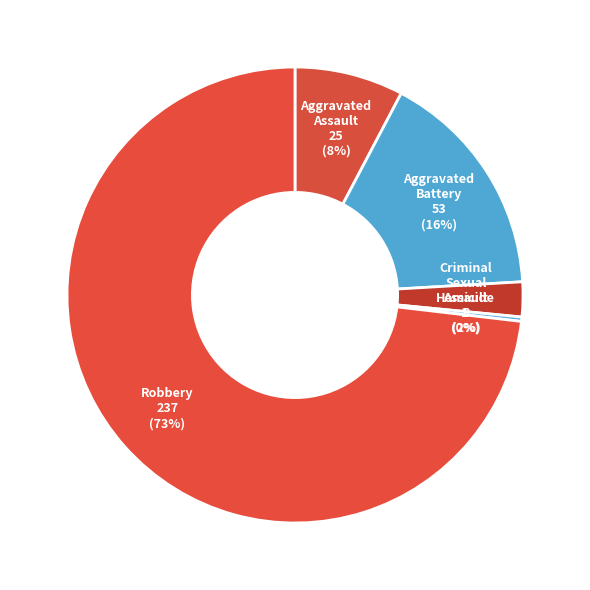

Is the sum of Aggravated Battery and Robbery greater than half?

Yes